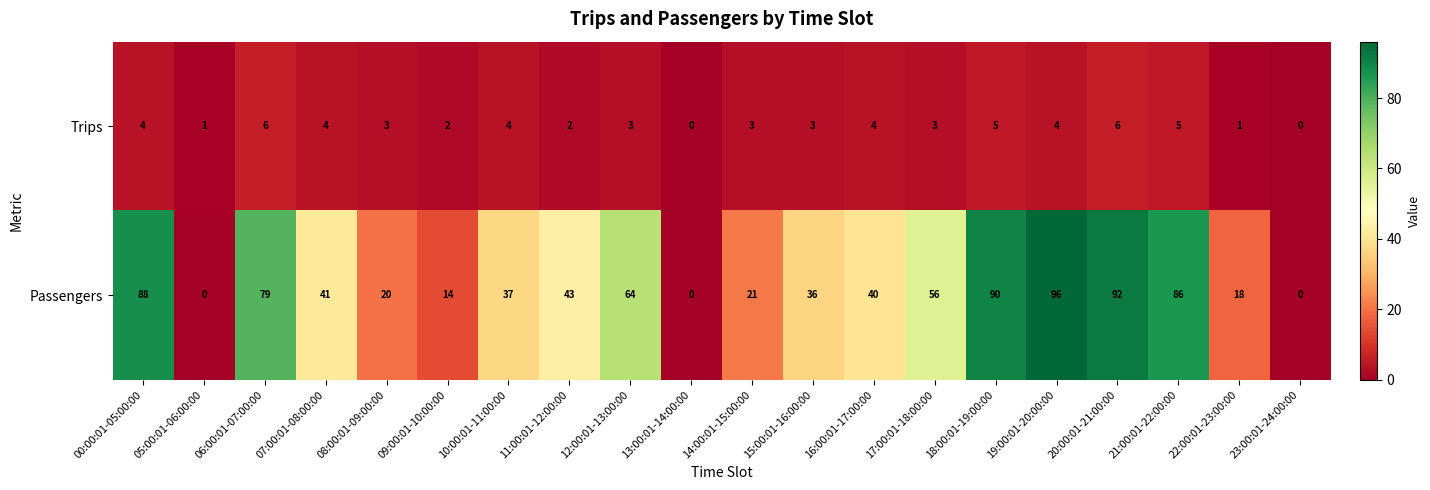

Which series has the largest total across all categories?

Passengers